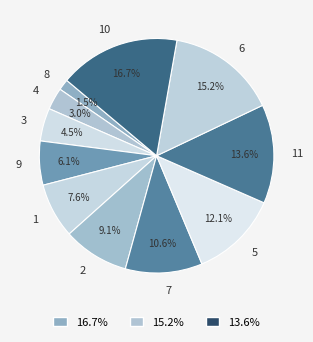

What percentage is the 2 slice, to the nearest percent?

9%